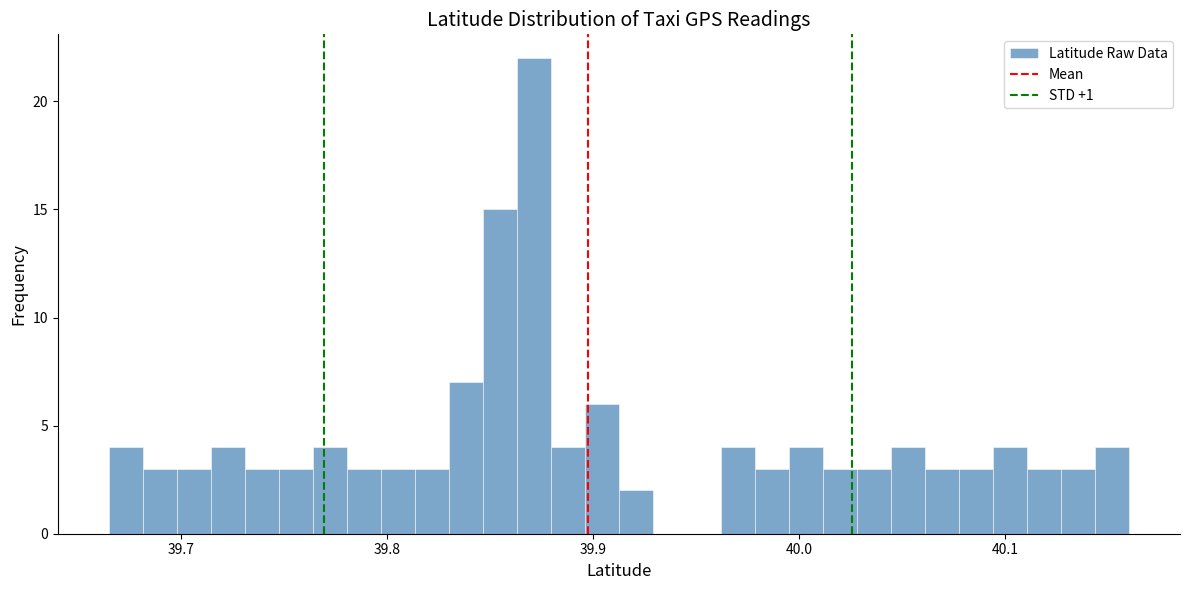

Read against the x-axis, roughly where is the centre of the tallest bar?

39.87